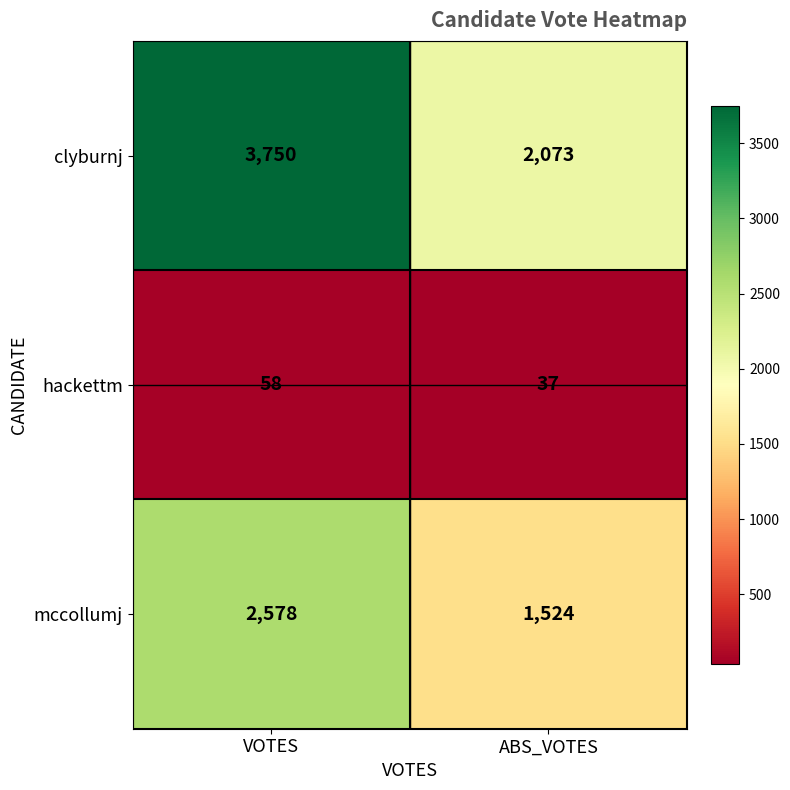

What is the minimum value for clyburnj?

2073